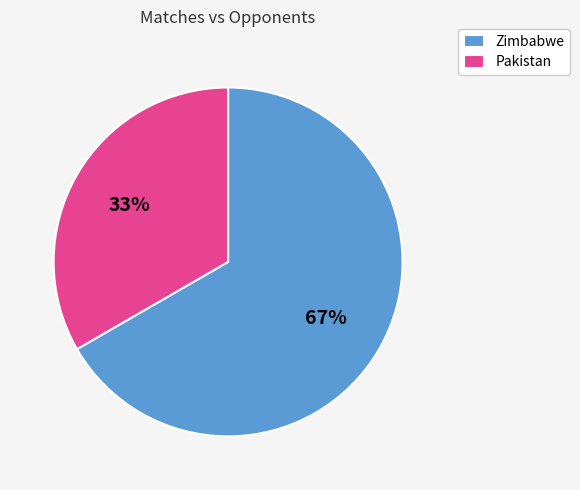

What is the ratio of the value at Pakistan to the value at Zimbabwe?

0.5